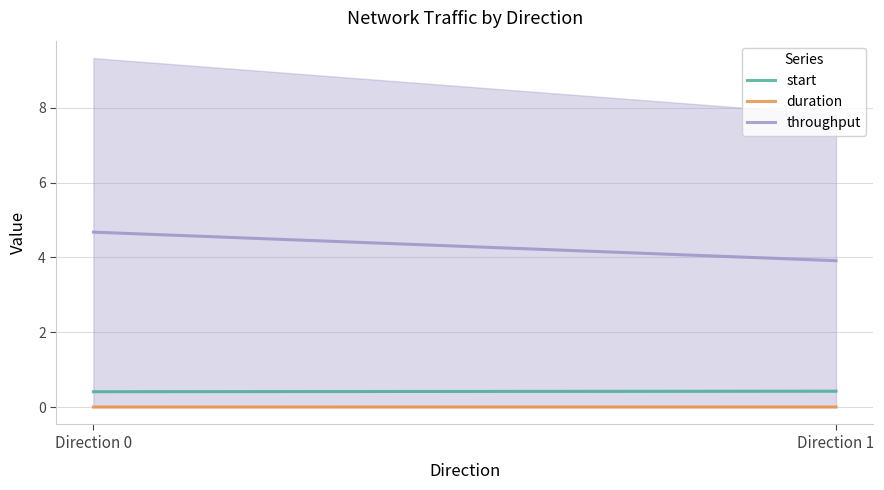

What is the average value of the throughput series?

4.3